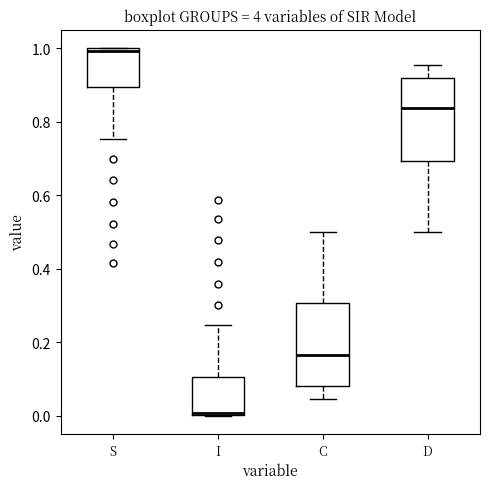

Which box has the highest median line?

S